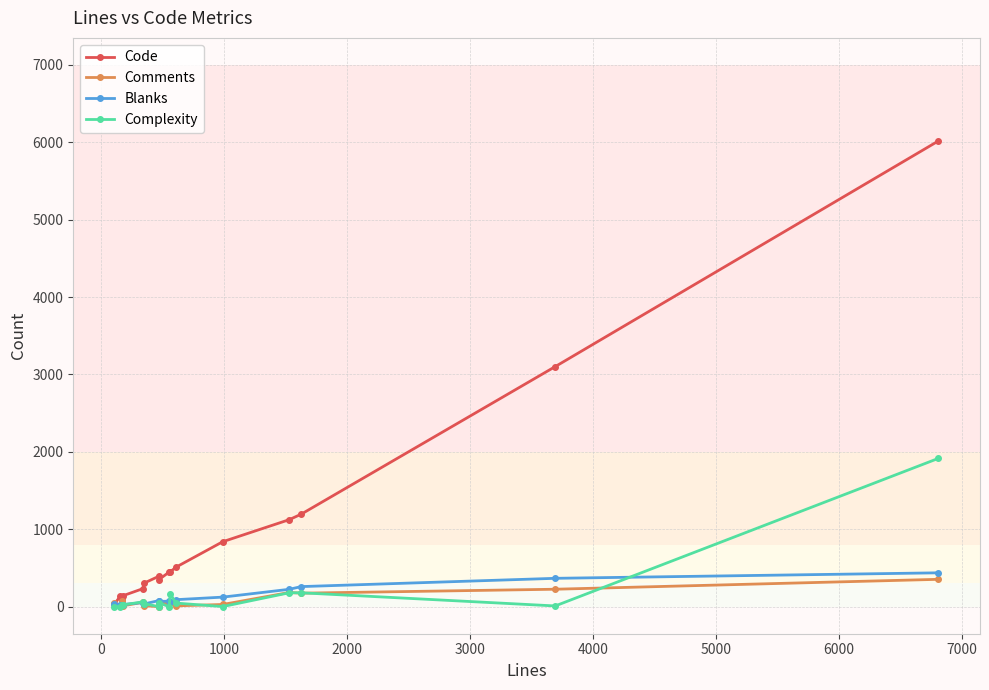

Between 5000 and 7000, which series saw the biggest shift?

Code